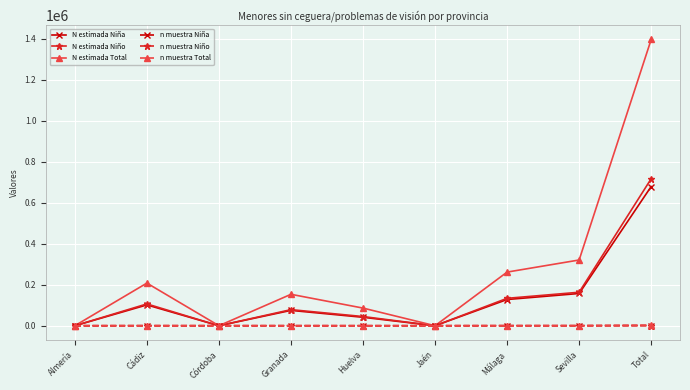

True or false: N estimada Niño has more than 1 interior local peaks.

True